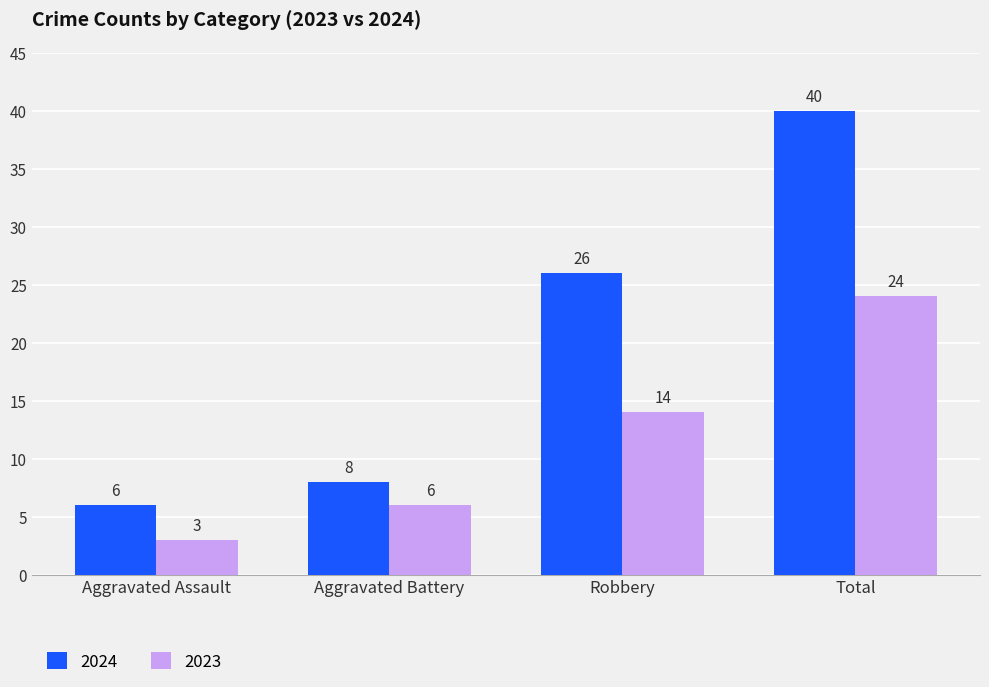

Reading left to right, list all the values displayed in this chart.

2024: Aggravated Assault=6	Aggravated Battery=8	Robbery=26	Total=40
2023: Aggravated Assault=3	Aggravated Battery=6	Robbery=14	Total=24